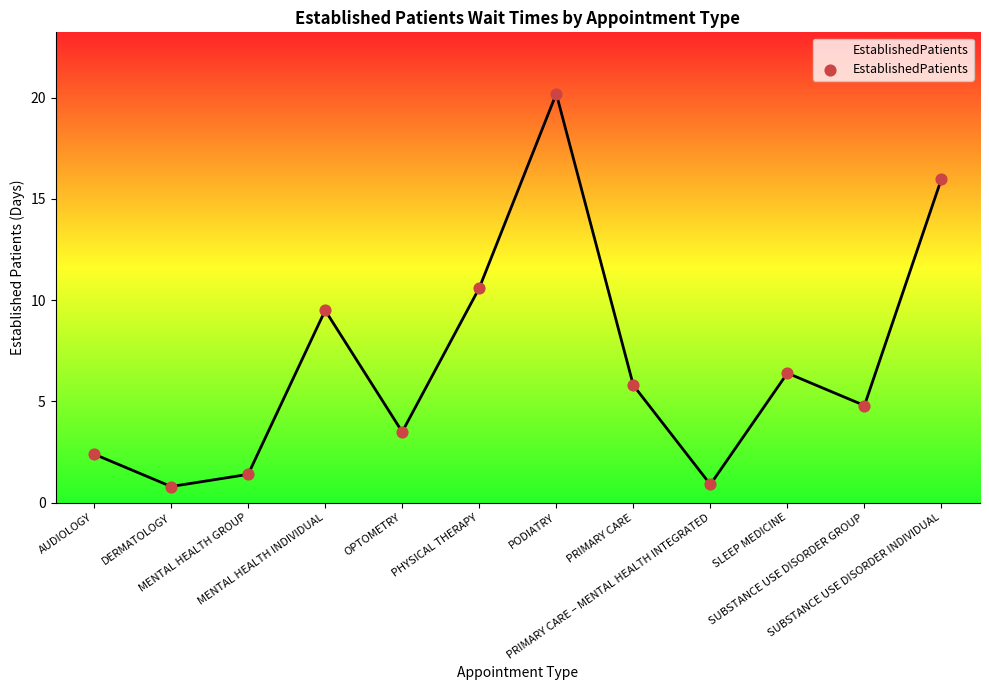

What is the change in value from PRIMARY CARE to SUBSTANCE USE DISORDER GROUP?

-1.0